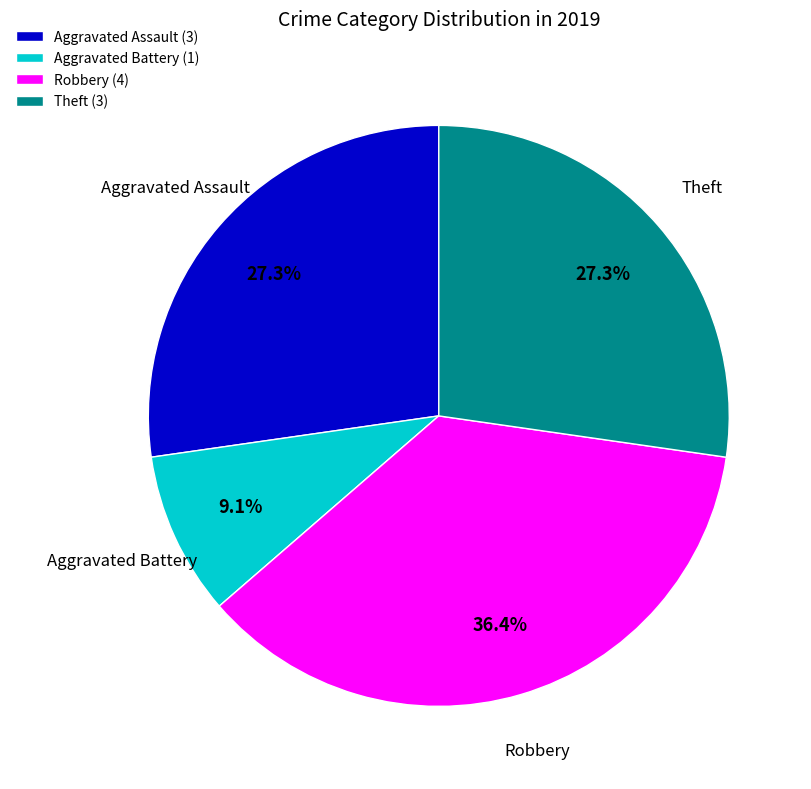

To the nearest percent, what percentage of the pie is Robbery?

36%